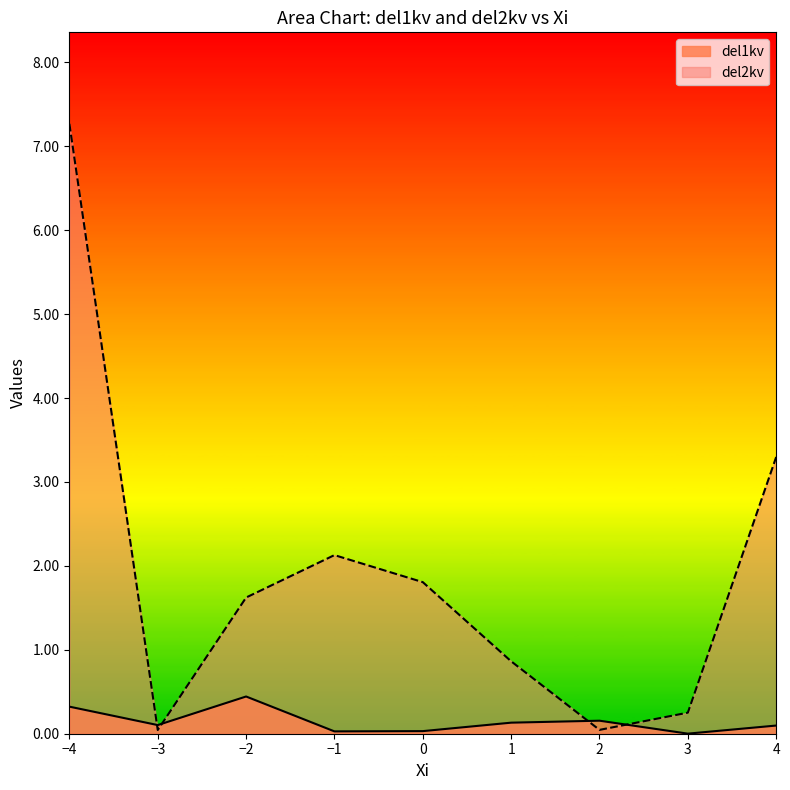

How many intersections are there between del2kv and del1kv?

4